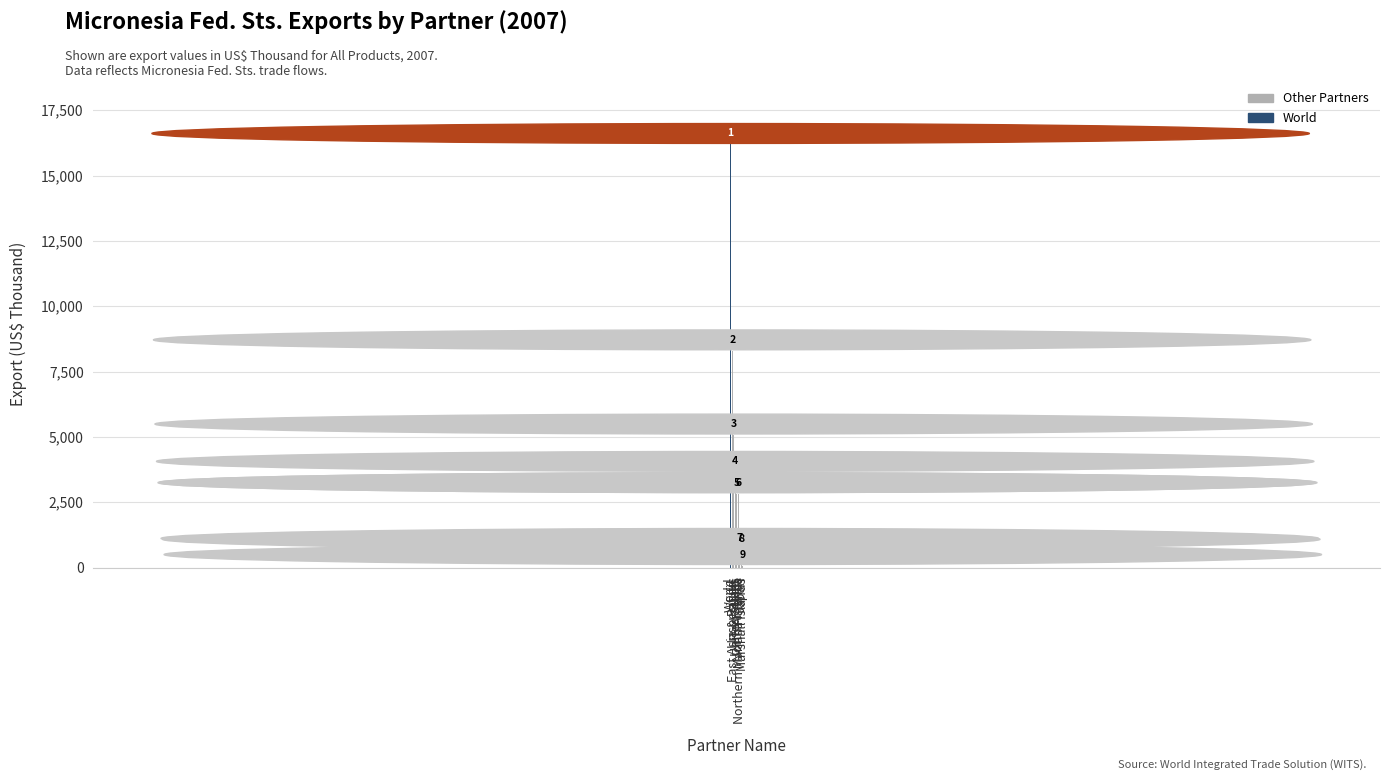

How many bars are there in total?

9